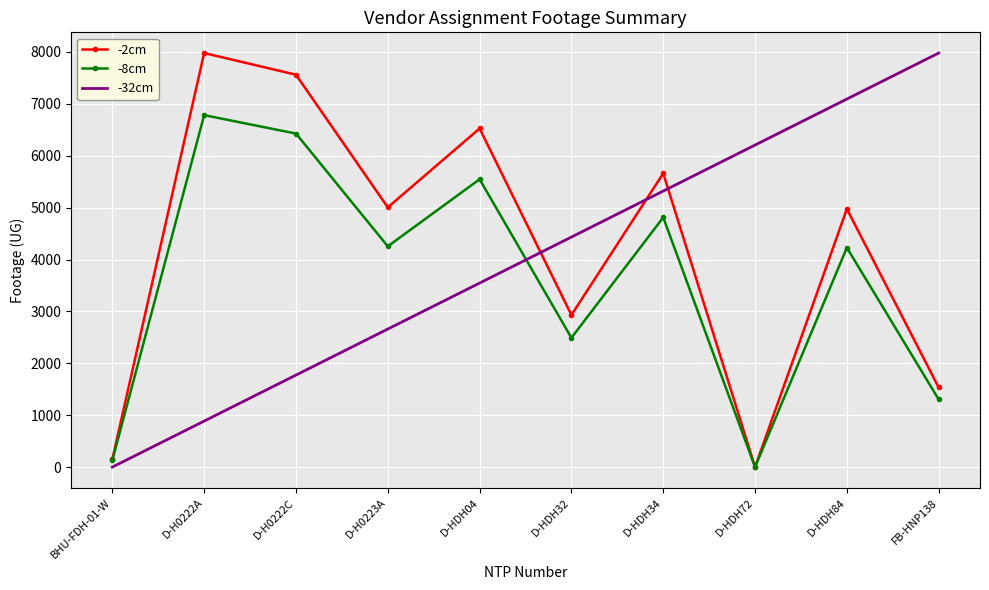

The -32cm series shows 2513.7 at D-H0222C. True or false?

False